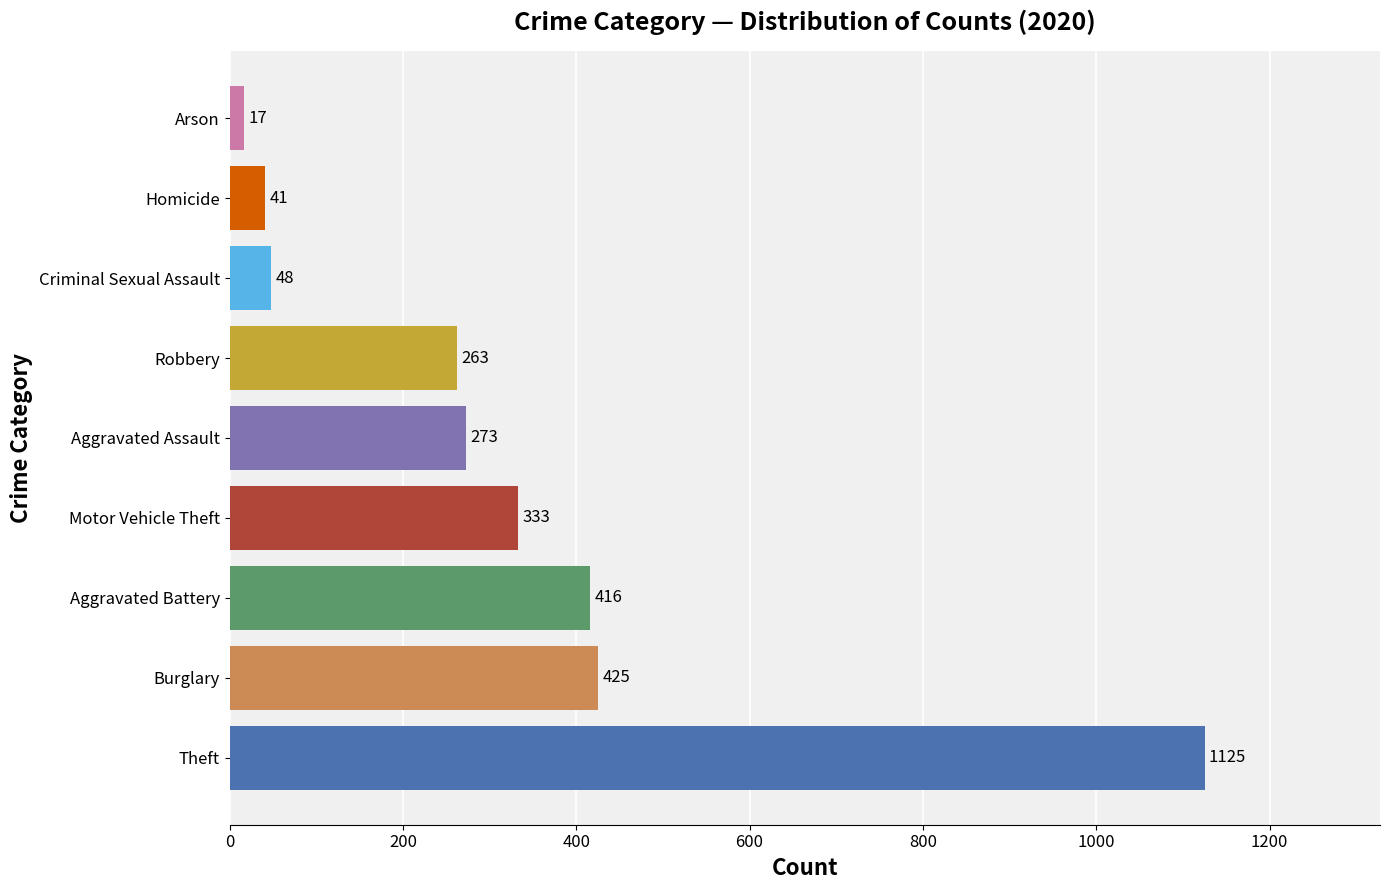

The value at Aggravated Assault is 273. True or false?

True